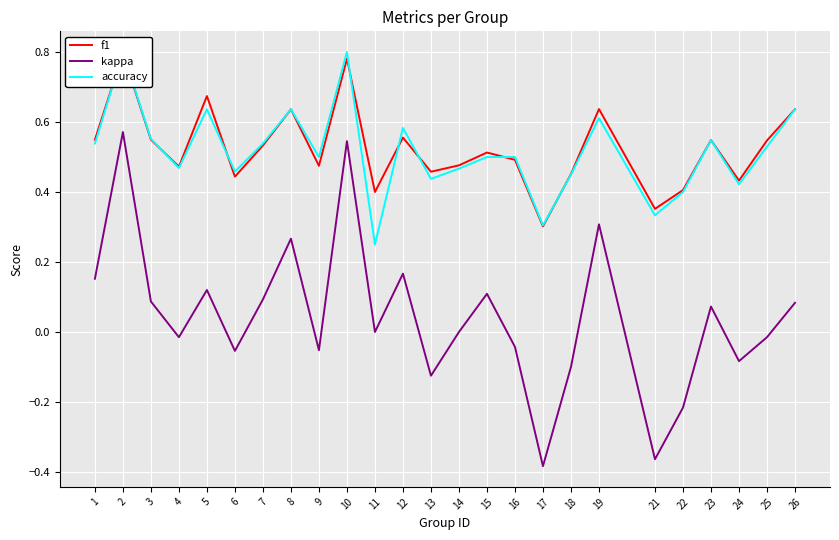

How many accuracy values are between 0 and 1?

25